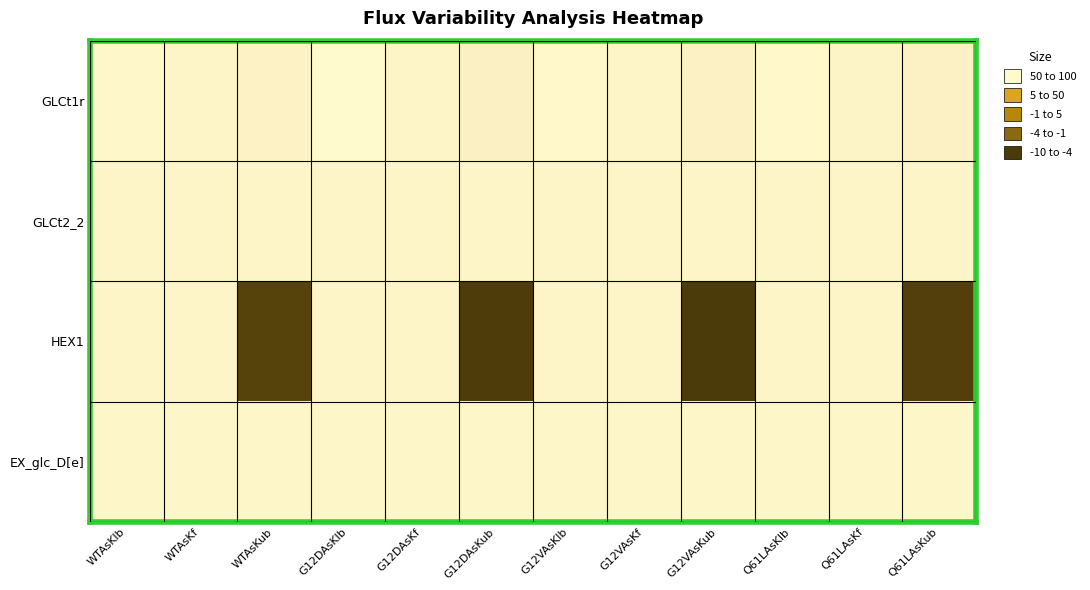

Rank the series at WTAsKf from highest to lowest value.

HEX1, GLCt1r, GLCt2_2, EX_glc_D[e]